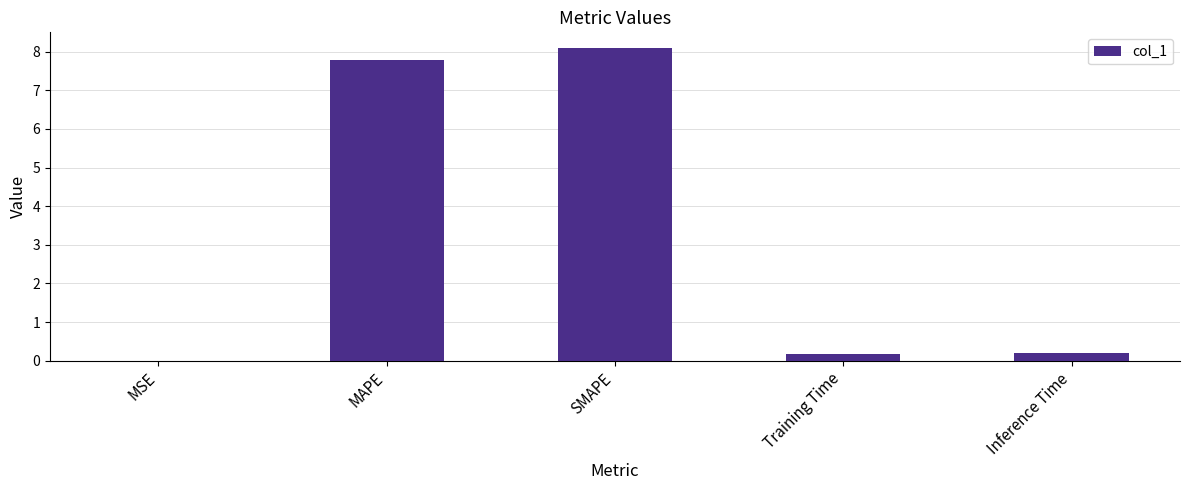

What value does the data have at MAPE?

7.8